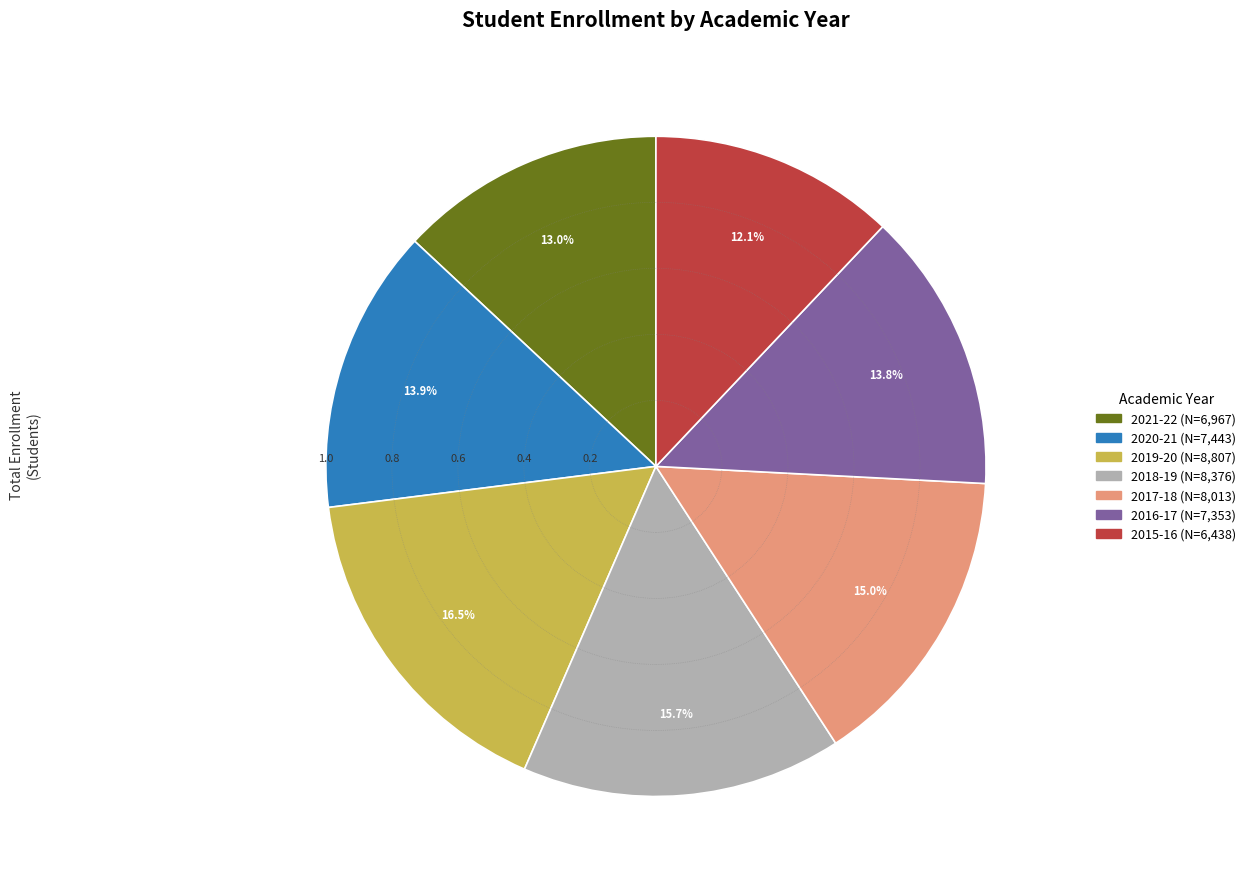

To the nearest percent, what is the average slice percentage?

14%